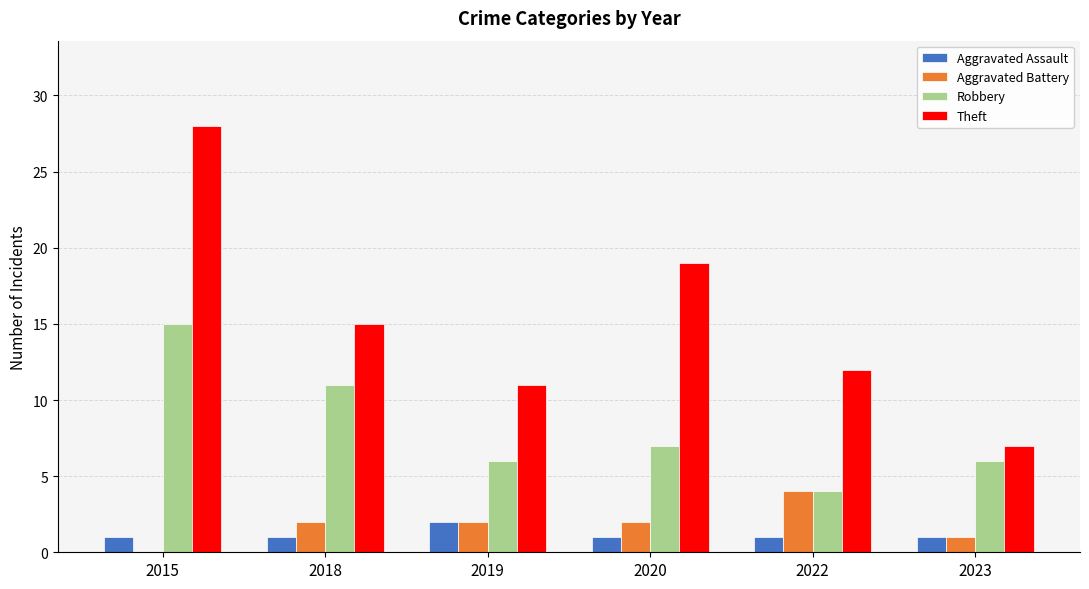

How many categories are shown in the chart?

6